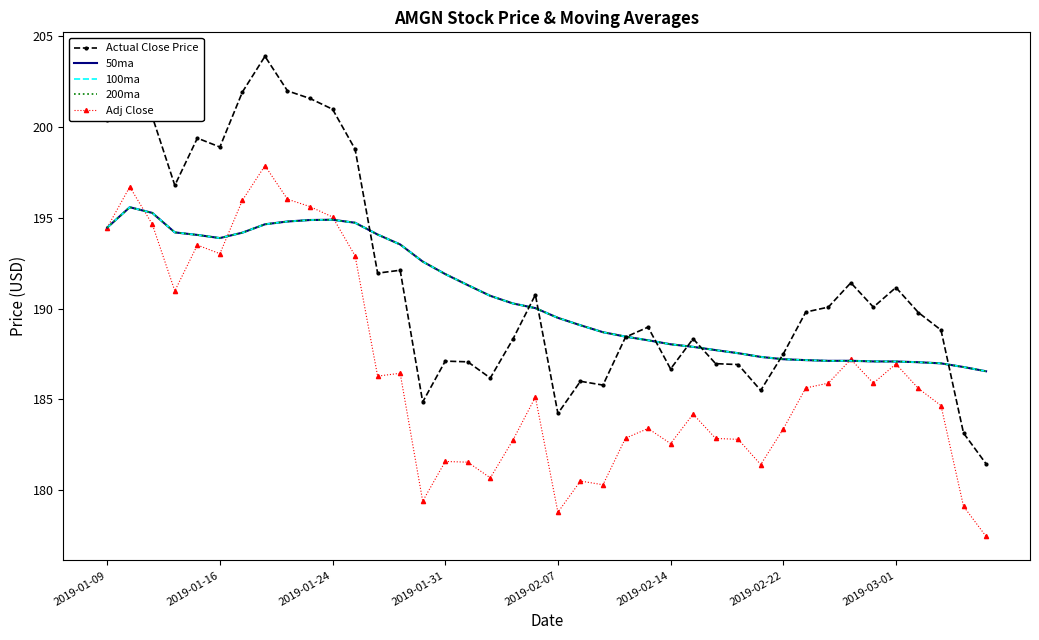

True or false: 100ma and 50ma intersect in this chart.

False